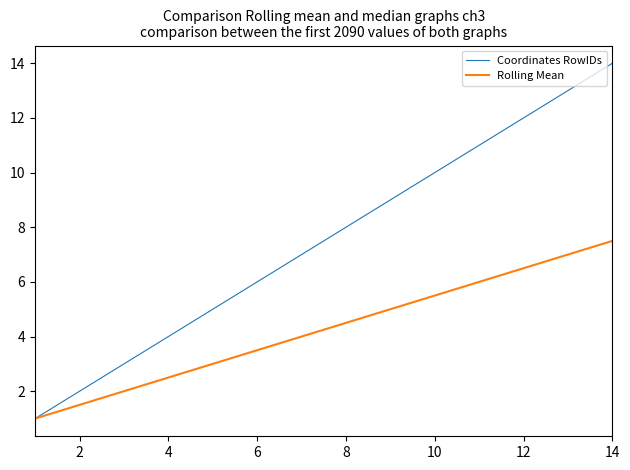

What is the smallest value displayed?

1.0